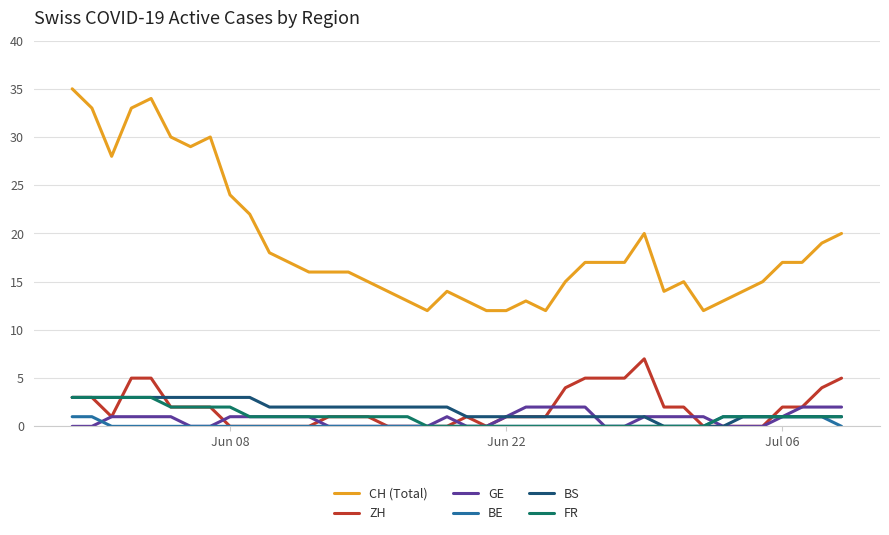

Which series has the largest total across all categories?

CH (Total)